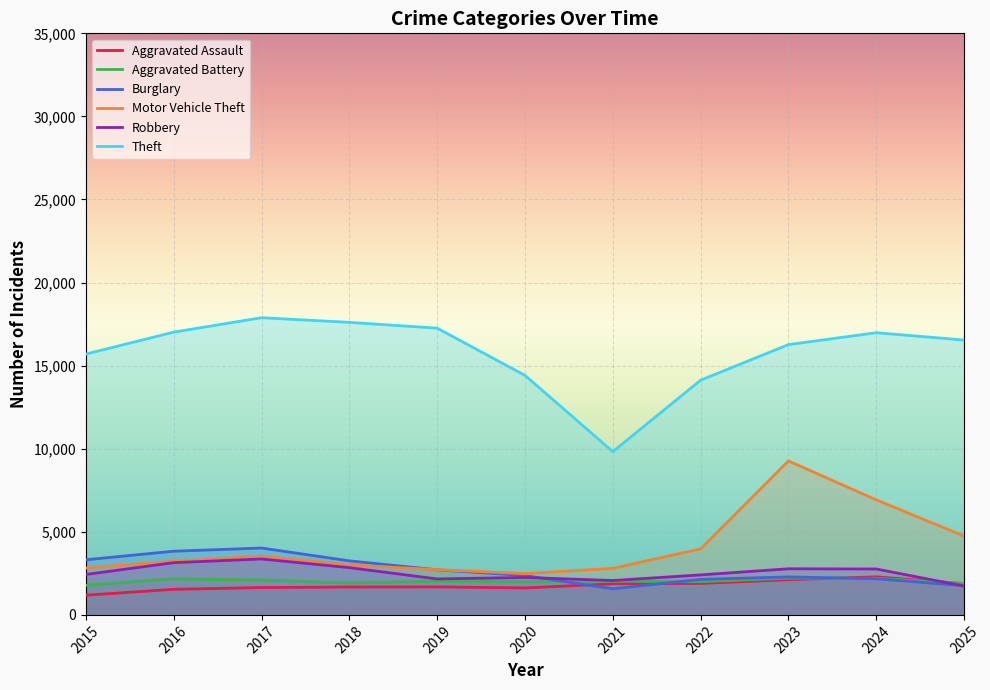

Which has a higher value, 2017 or 2025?

2025